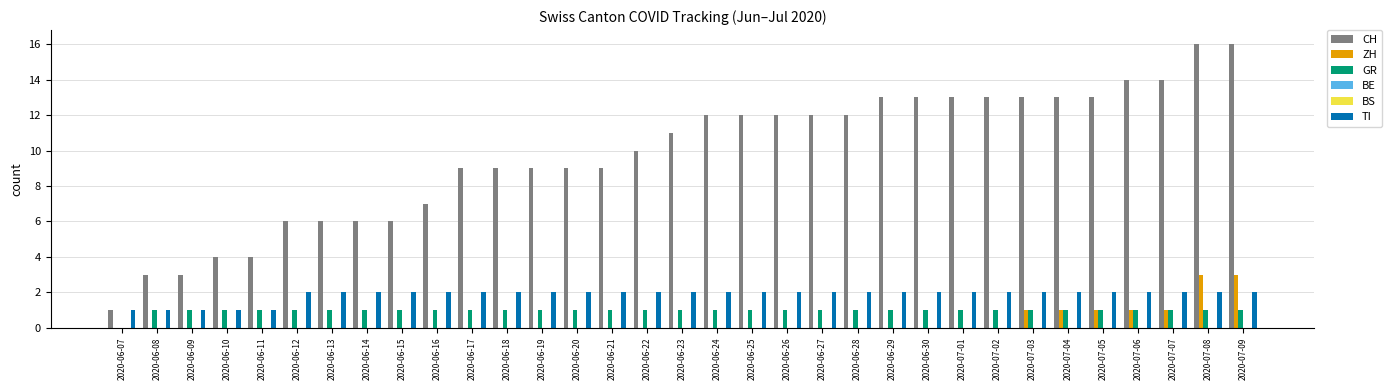

At 2020-06-28, list the series in order from smallest to largest.

ZH, BE, BS, GR, TI, CH